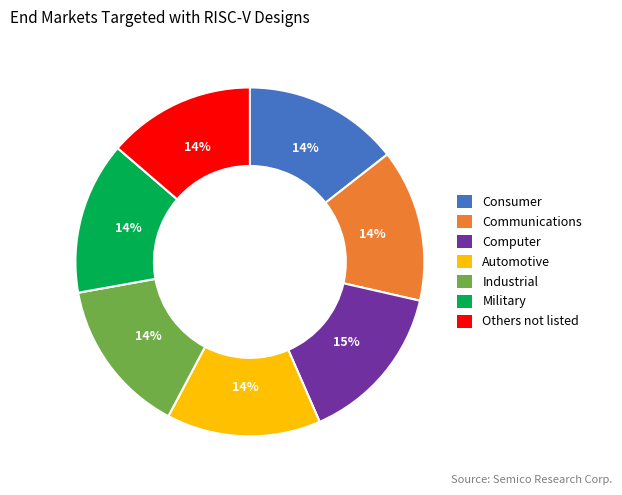

Does any single category account for the majority?

No